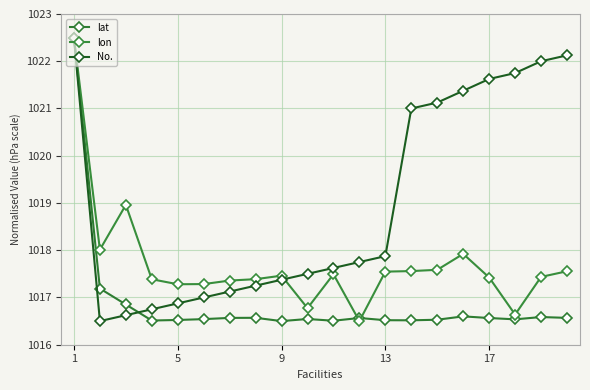

Reading right to left, extract all data points from this chart.

lat: 1016.6	1016.6	1016.5	1016.6	1016.6	1016.5	1016.5	1016.5	1016.6	1016.5	1016.5	1016.5	1016.6	1016.6	1016.5	1016.5	1016.5	1016.9	1017.2	1022.5
lon: 1017.6	1017.4	1016.6	1017.4	1017.9	1017.6	1017.6	1017.5	1016.5	1017.5	1016.8	1017.5	1017.4	1017.4	1017.3	1017.3	1017.4	1019.0	1018.0	1022.5
No.: 1022.1	1022.0	1021.8	1021.6	1021.4	1021.1	1021.0	1017.9	1017.8	1017.6	1017.5	1017.4	1017.2	1017.1	1017.0	1016.9	1016.8	1016.6	1016.5	1022.5